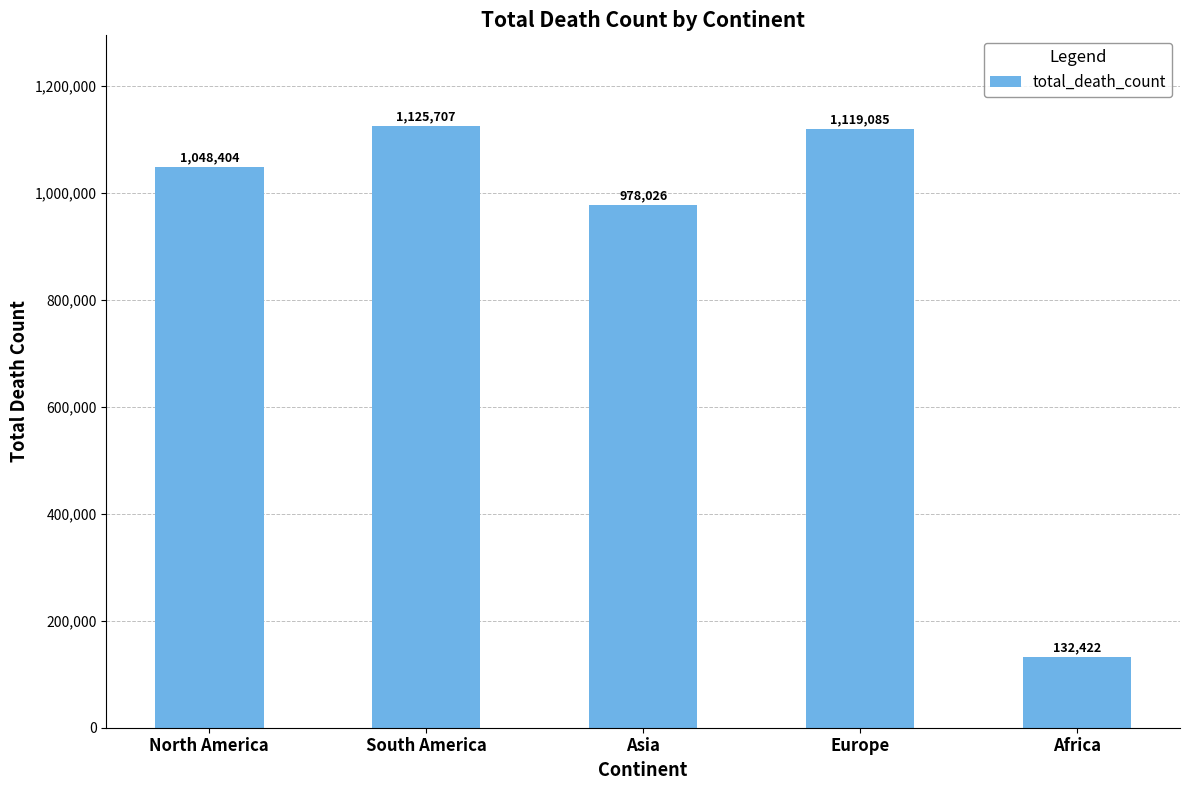

At which category does the chart reach its minimum across all series?

Africa